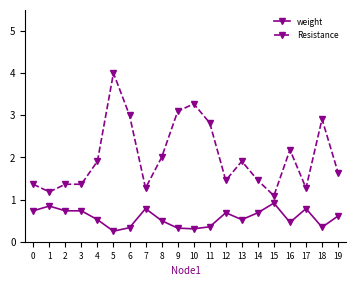

True or false: Resistance and weight cross at least once.

False